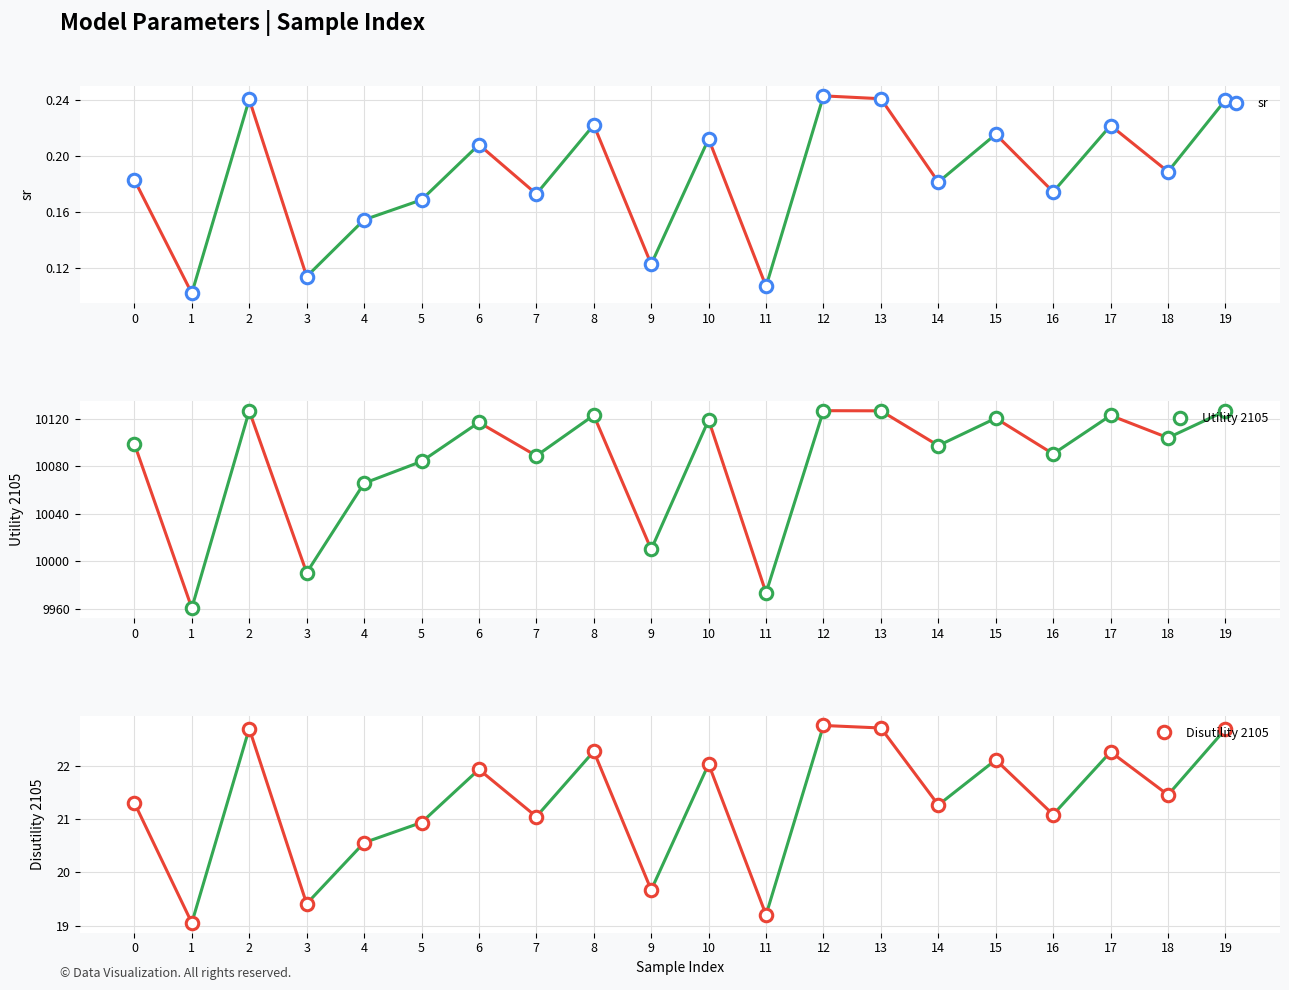

What is the maximum value for sr?

0.2